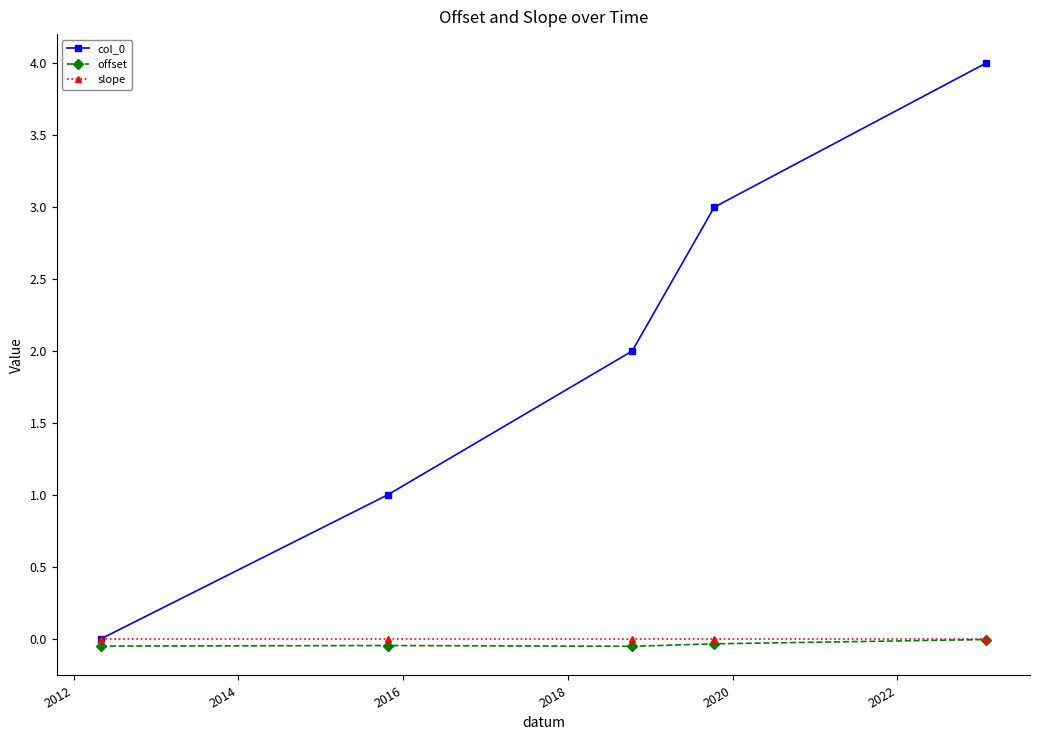

What is the value of the col_0 point at the 5th from the left?

4.0